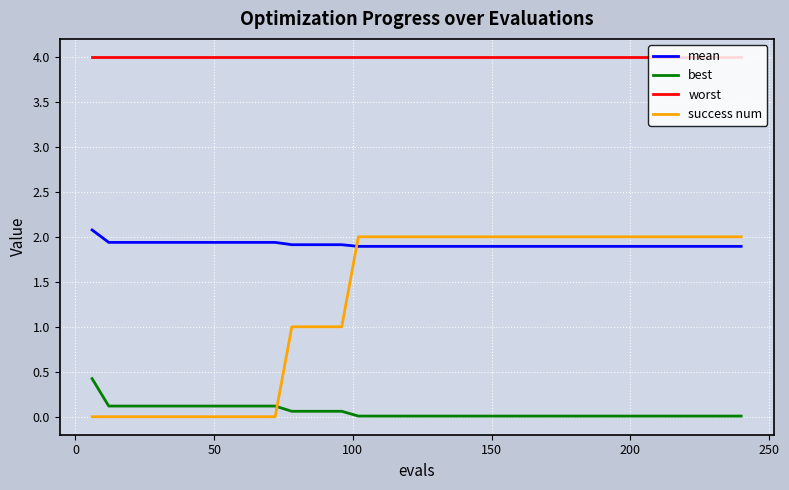

List the series in order of their overall mean, highest first.

worst, mean, success num, best